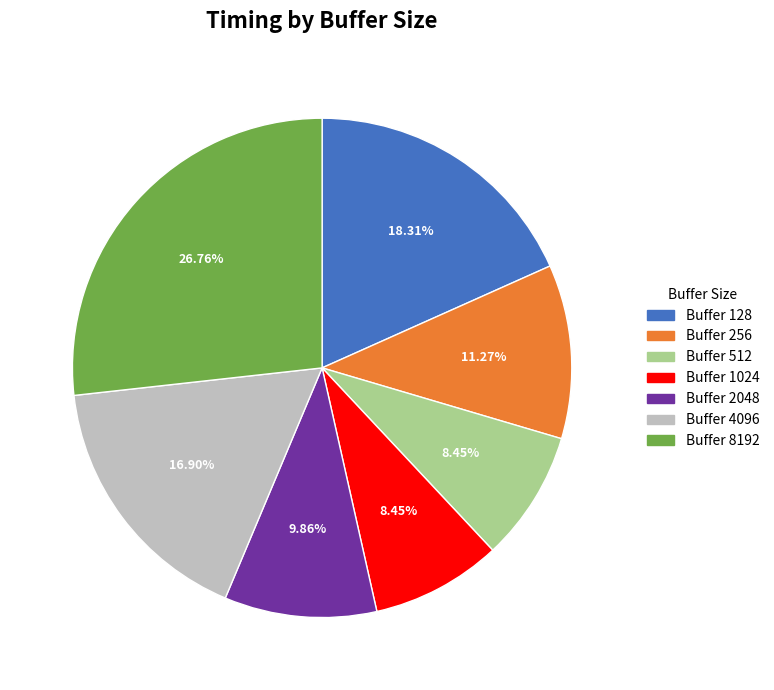

Is there a majority slice in this chart?

No